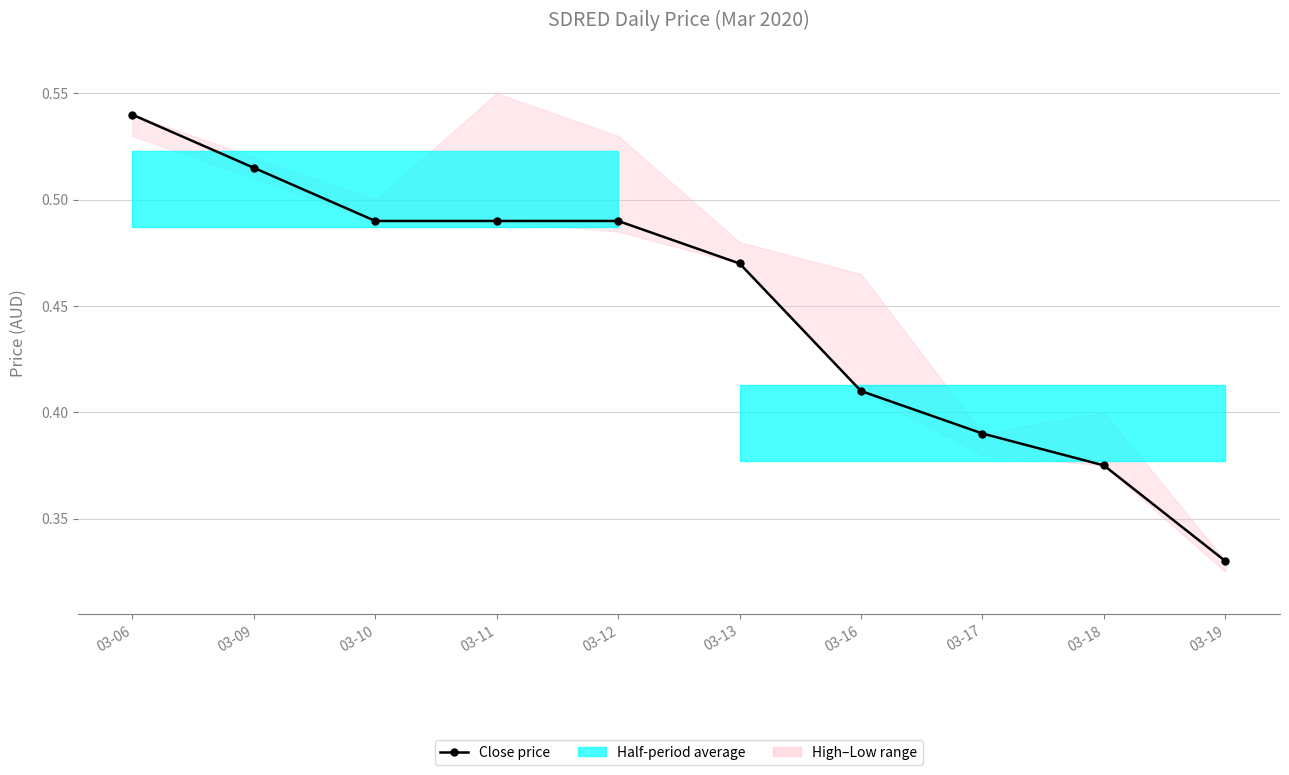

What is the change in value from 03-13 to 03-19?

-0.1